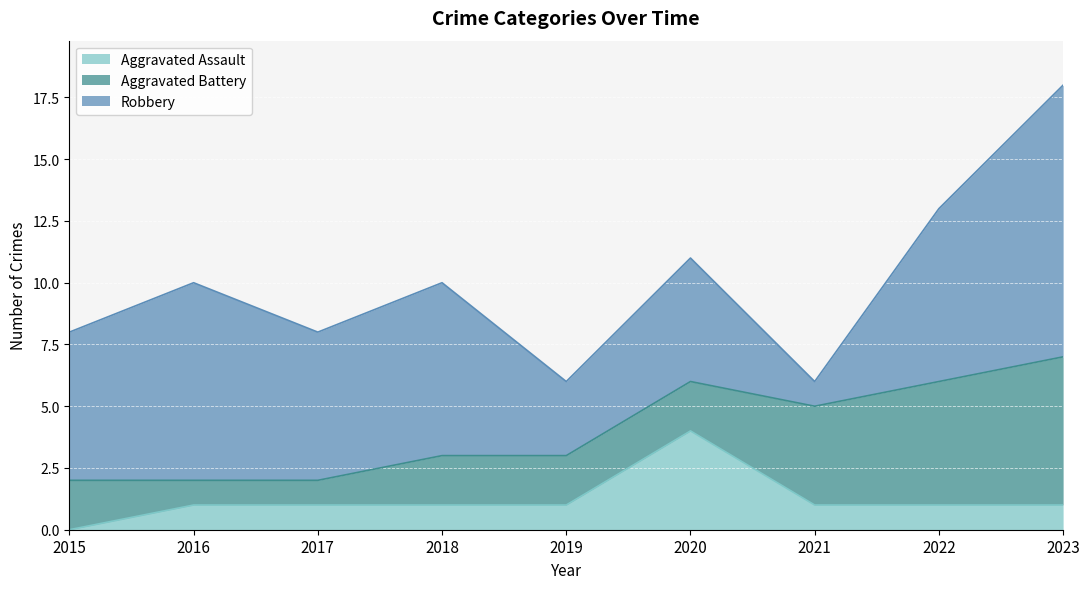

In Robbery, how many points are lower than both neighbors (excluding endpoints)?

3